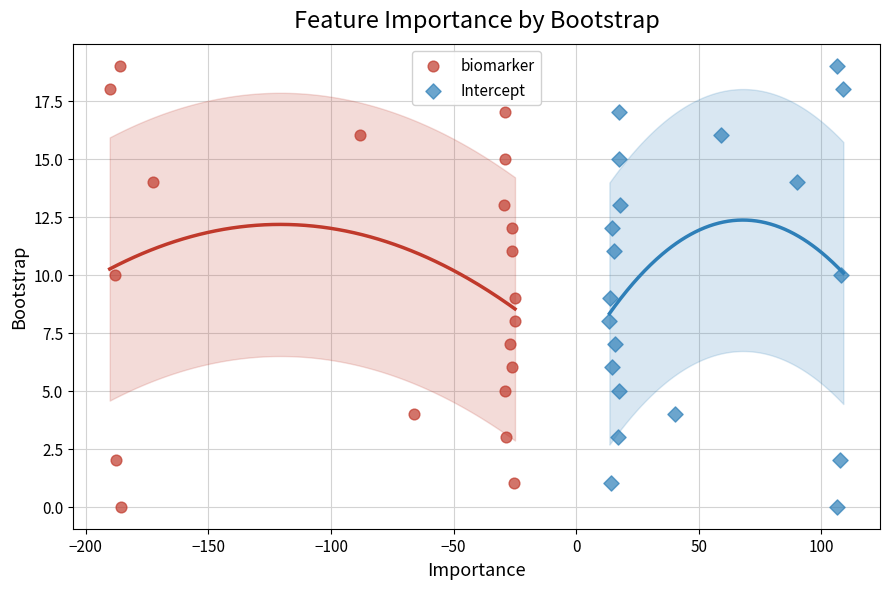

What are all the series names shown in the legend?

biomarker, Intercept